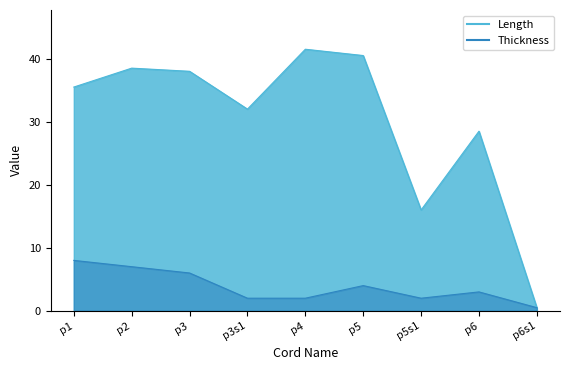

What is the value of the Thickness point at the 3rd from the left?

6.0